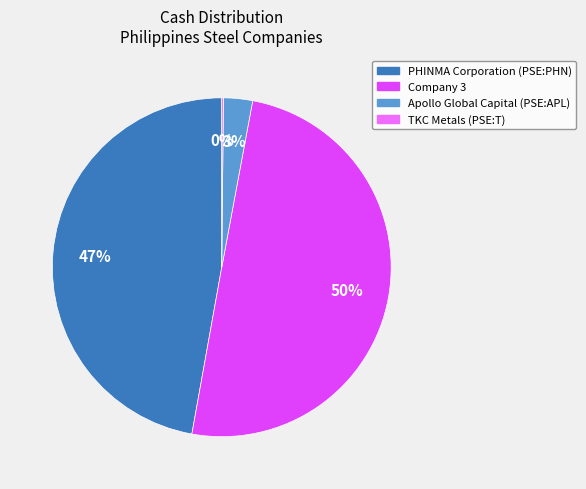

To the nearest percent, what is the average slice percentage?

25%